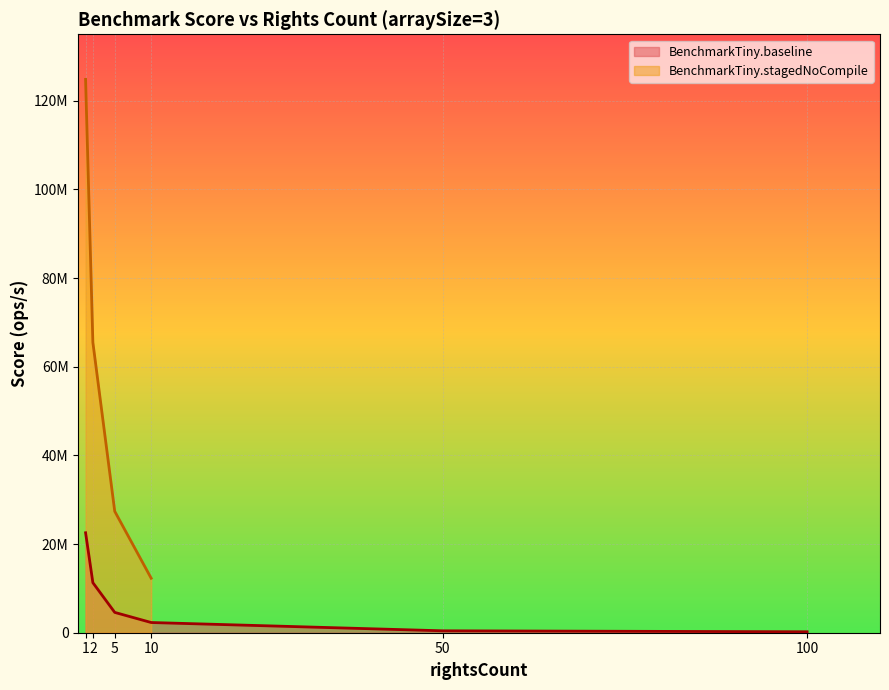

What is the difference between the maximum and minimum values?

22334909.0